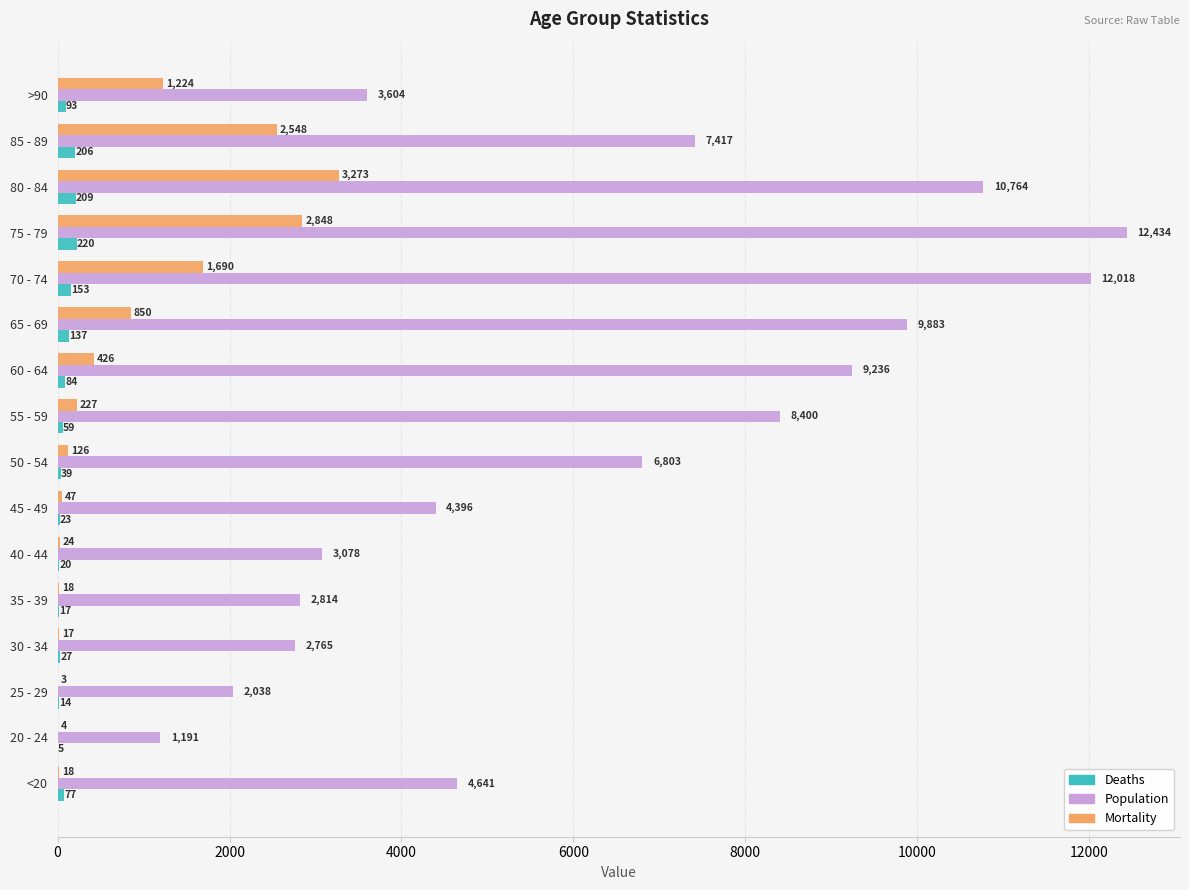

Read the Deaths value at 80 - 84, to the nearest 5.

210